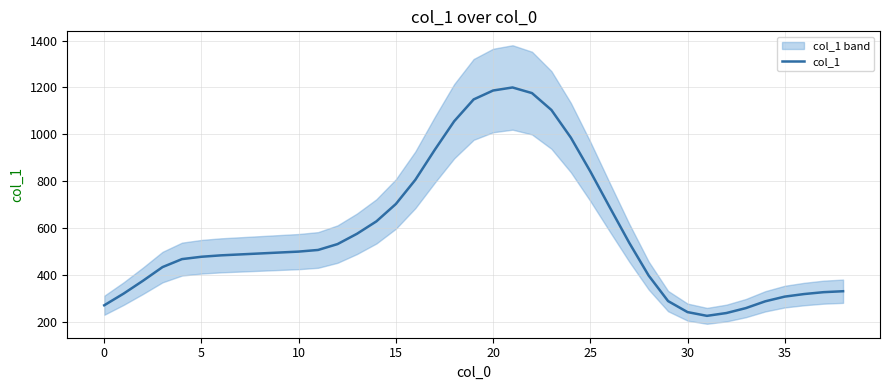

Is it true that the value at 0 is 177?

False